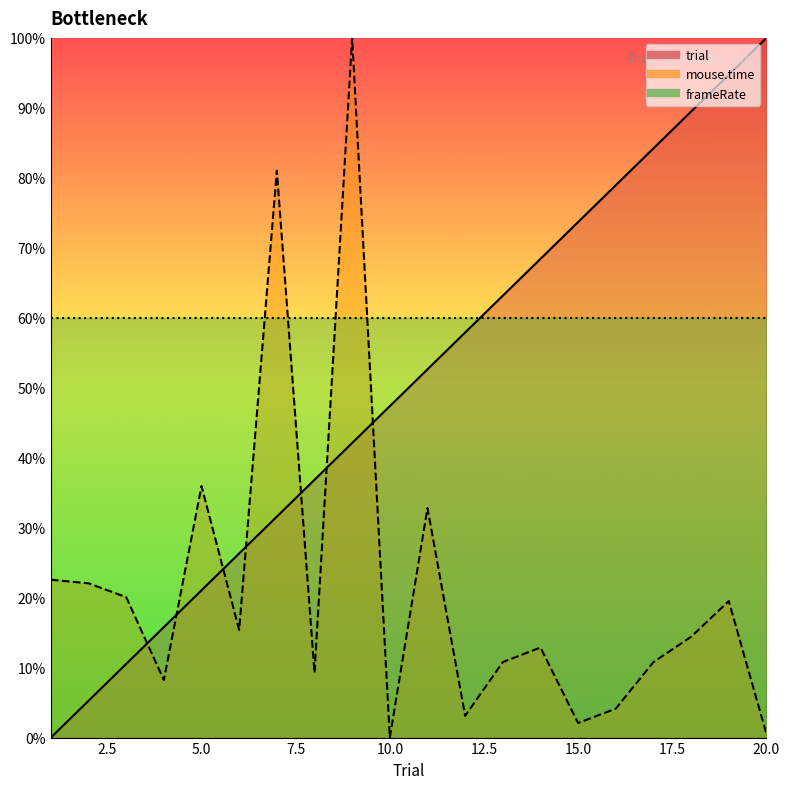

Reading right to left, transcribe all the data shown in this chart.

trial: 20=100.0	19=94.7	18=89.5	17=84.2	16=78.9	15=73.7	14=68.4	13=63.2	12=57.9	11=52.6	10=47.4	9=42.1	8=36.8	7=31.6	6=26.3	5=21.1	4=15.8	3=10.5	2=5.3	1=0.0
mouse.time: 20=0.5	19=19.5	18=14.4	17=10.8	16=4.1	15=2.1	14=12.9	13=10.8	12=3.1	11=32.8	10=0.0	9=100.0	8=9.3	7=81.0	6=15.4	5=35.9	4=8.2	3=20.1	2=22.0	1=22.6